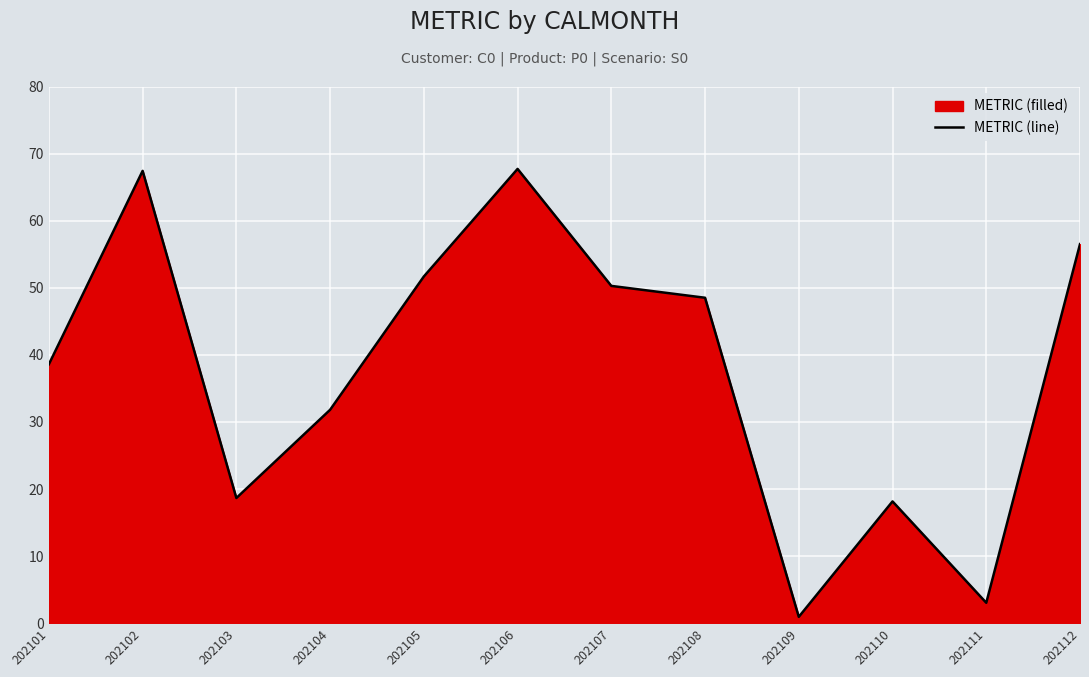

What is the minimum value shown in the chart?

1.0